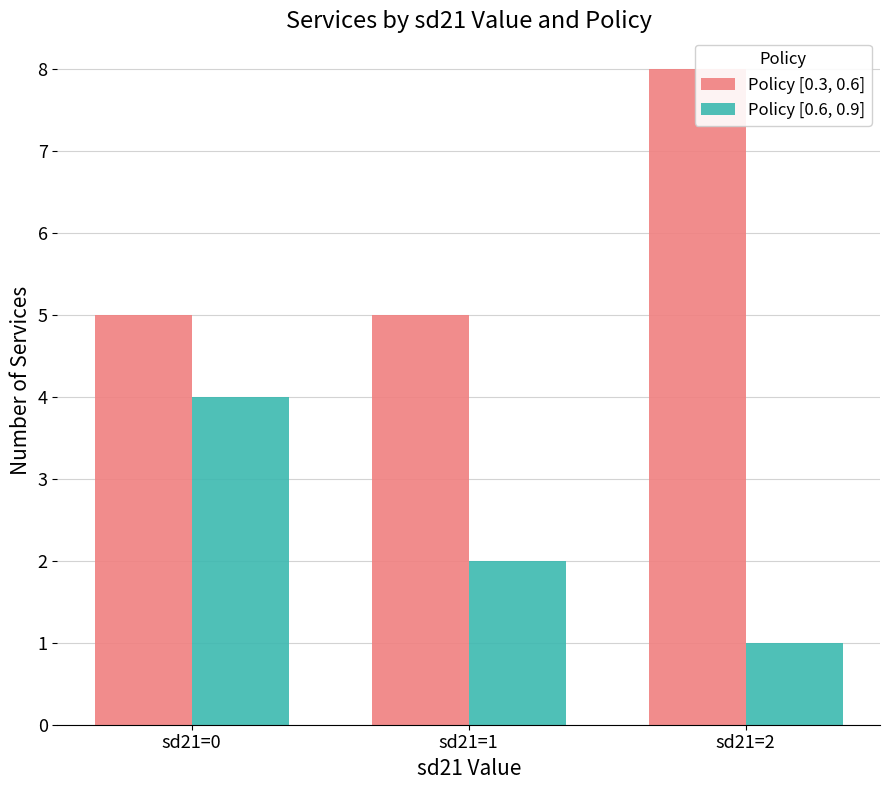

What is the lowest value of the Policy [0.6, 0.9] series?

1